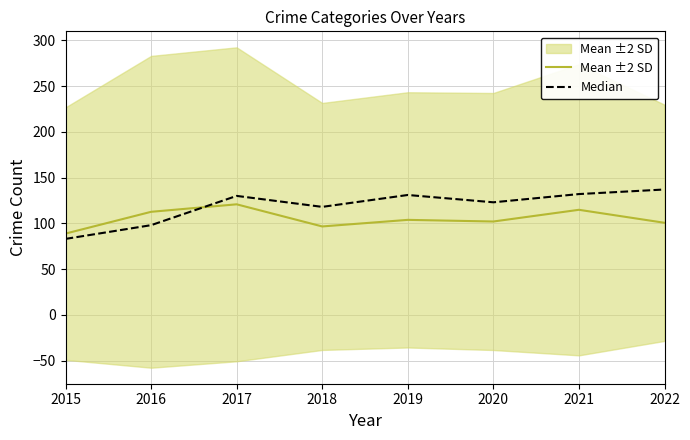

Which series has the largest total across all categories?

Median